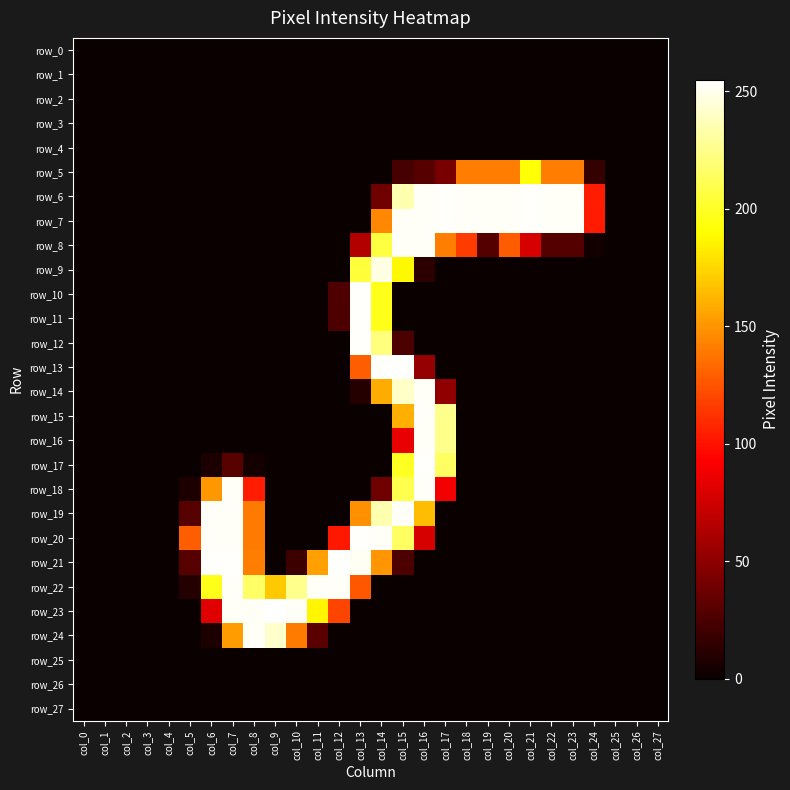

At which category is the sum across all series the highest?

col_15